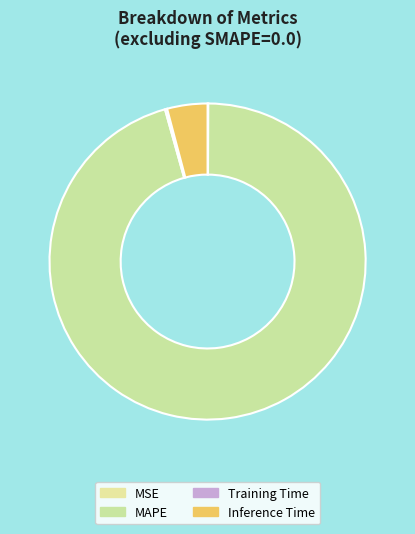

Rank the categories by value from highest to lowest.

MAPE, Inference Time, Training Time, MSE